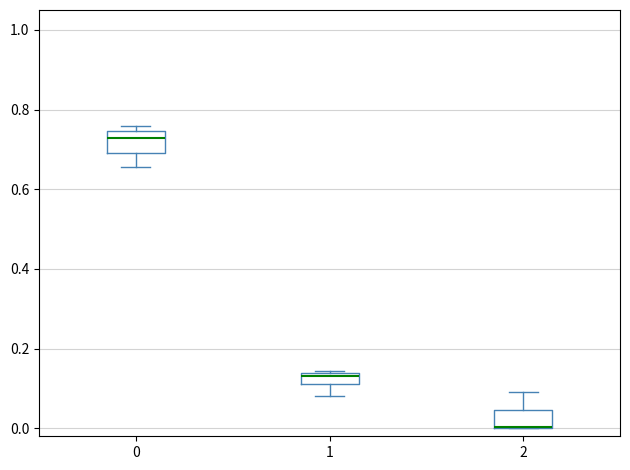

Where is the upper edge of the box at x = 1 on the y-axis? The values are not printed on the chart, so give them approximately, as read against the axis.

0.14